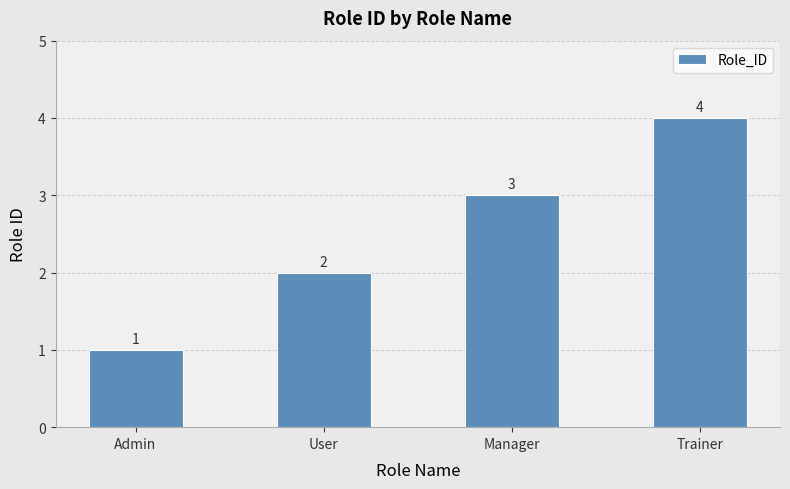

Count the values in the range 2 to 4.

3